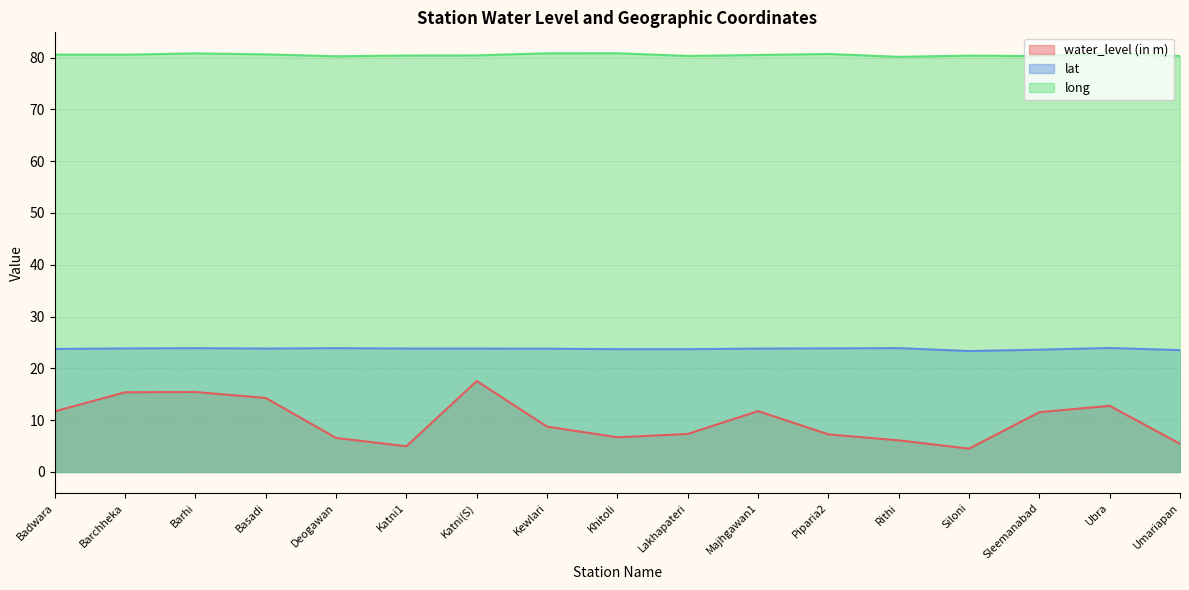

In long, how many points are higher than both neighbors (excluding endpoints)?

5